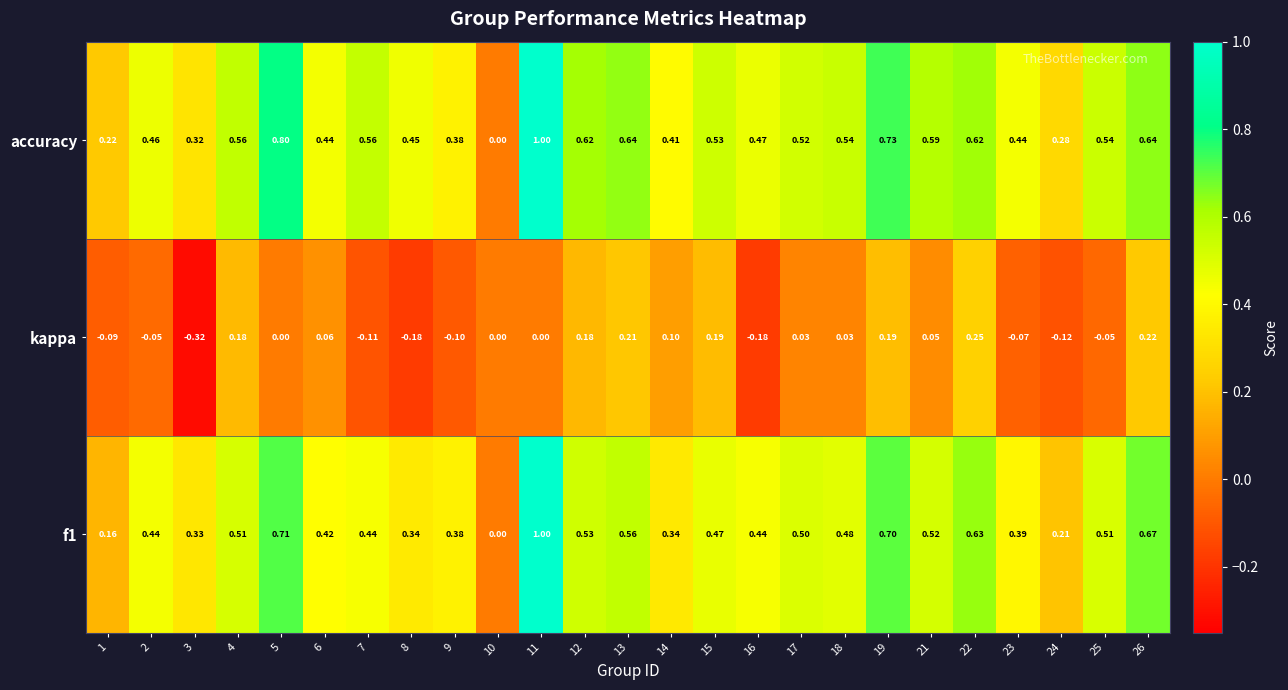

Which series has the largest total across all categories?

accuracy